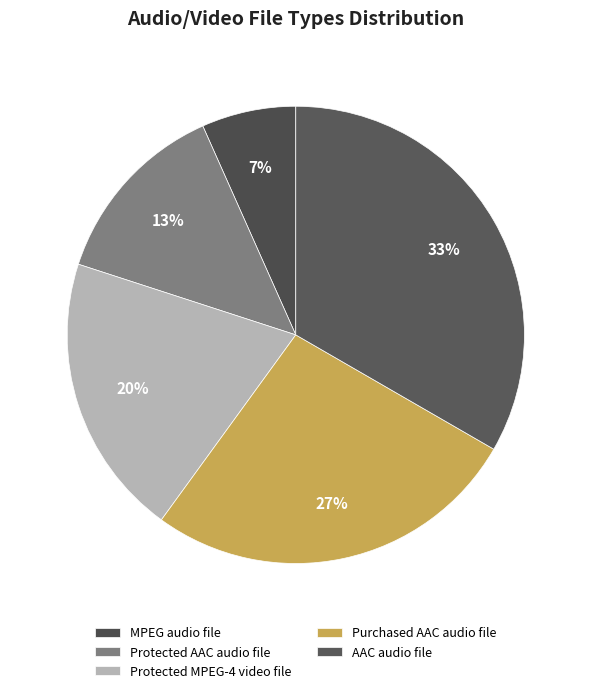

What percentage is the Purchased AAC audio file slice, to the nearest percent?

27%